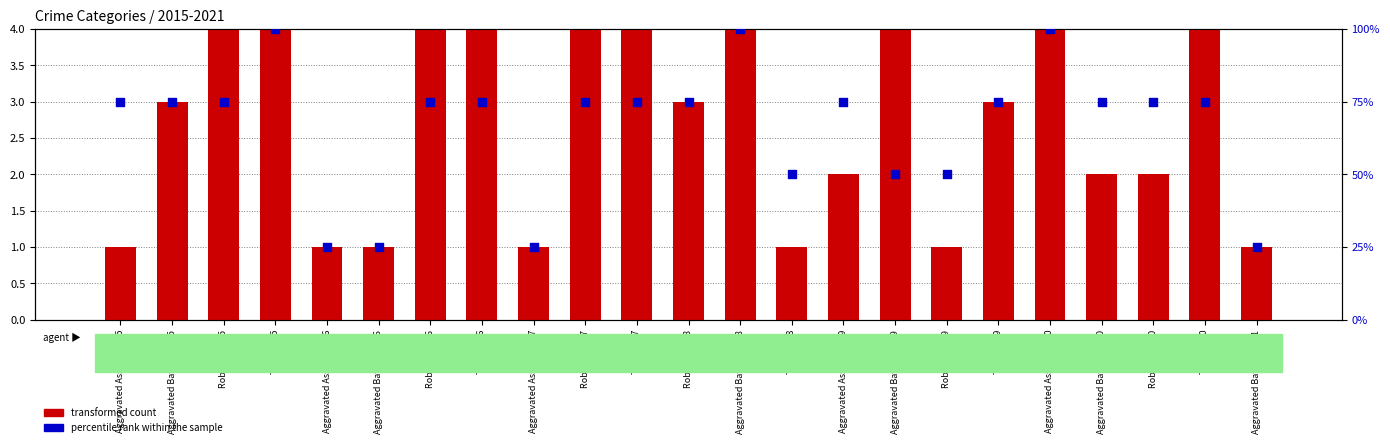

At how many categories does at least one series exceed 38?

19